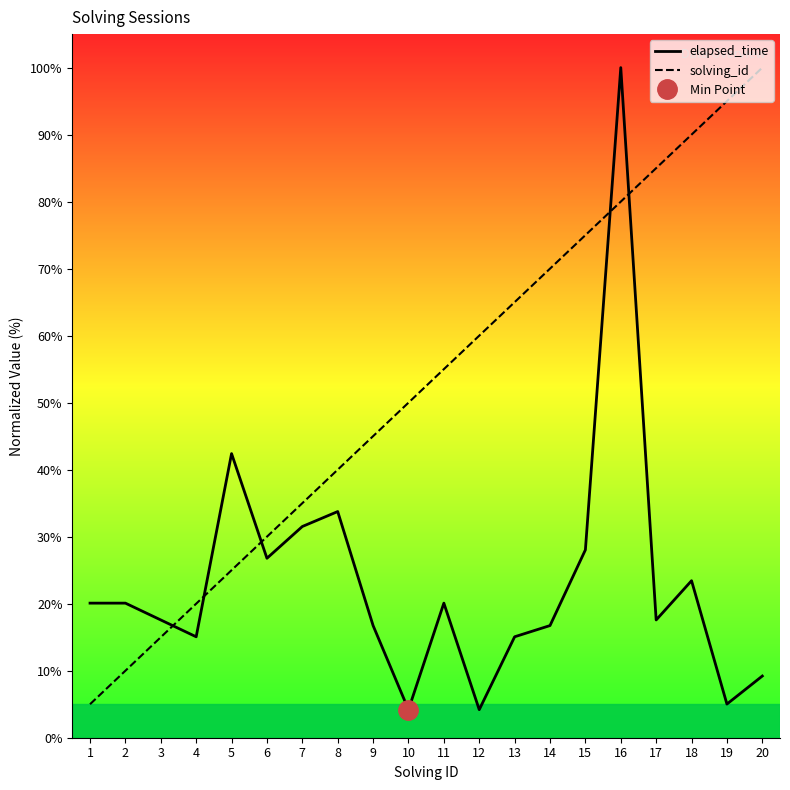

What is the average value of the solving_id series?

52.5